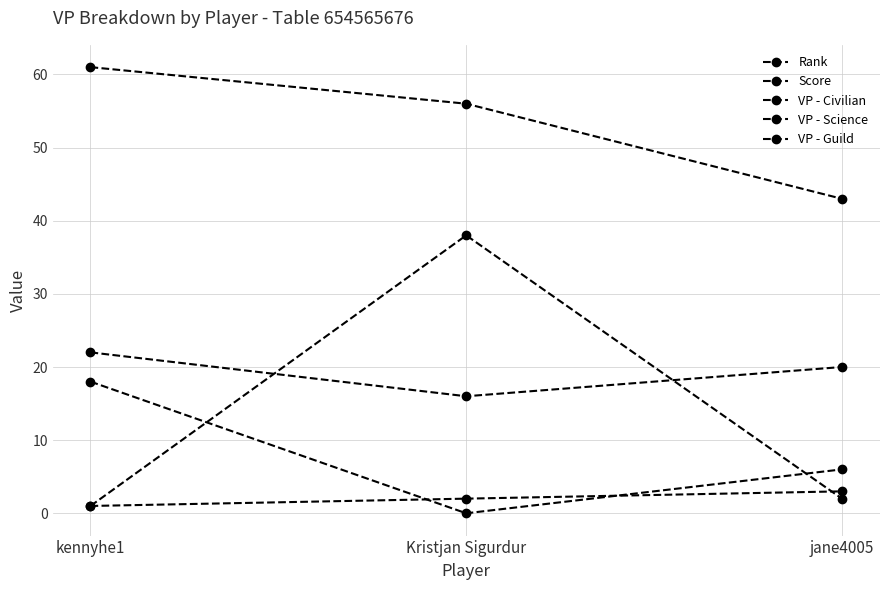

What is the difference between the highest and lowest values at jane4005?

41